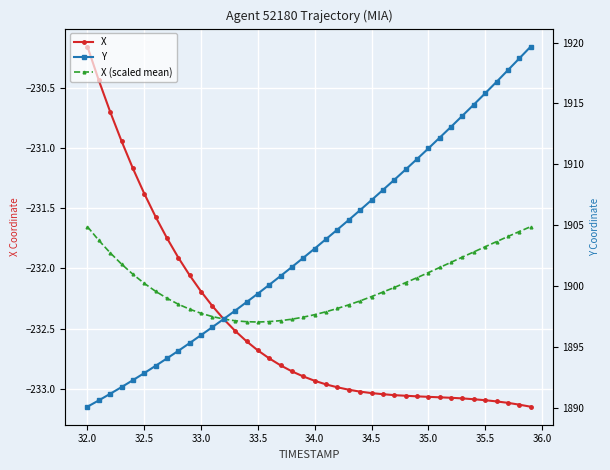

What is the maximum value shown in the chart?

1919.7